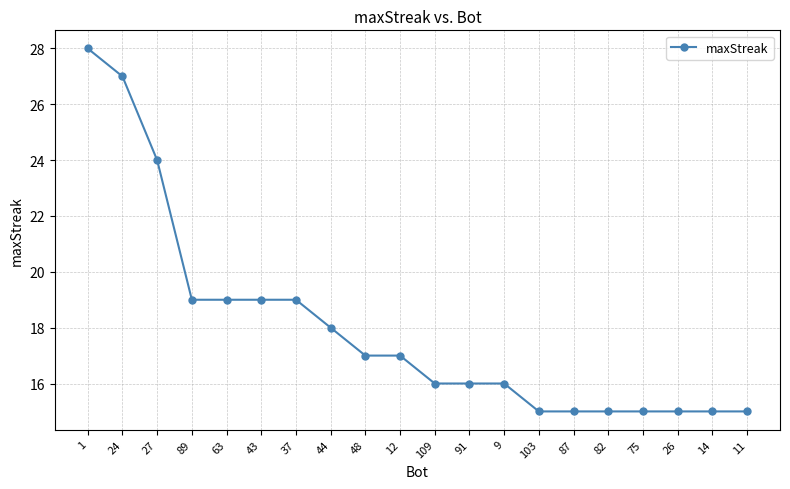

How many data points are less than 17?

10